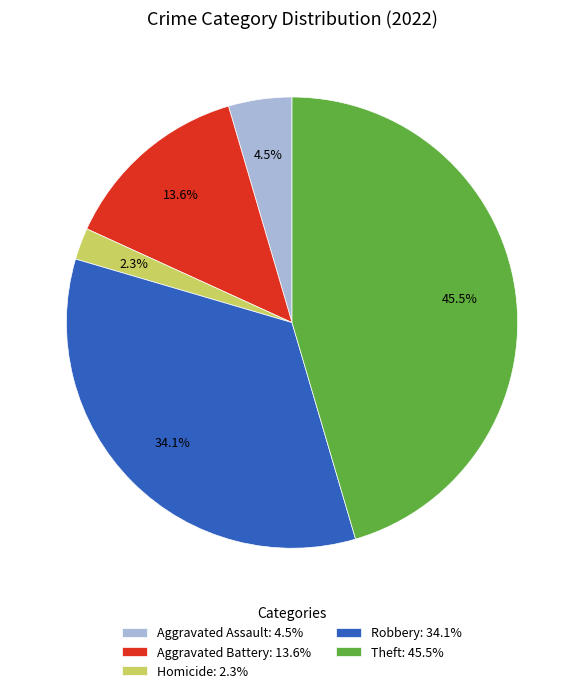

Is there a majority slice in this chart?

No